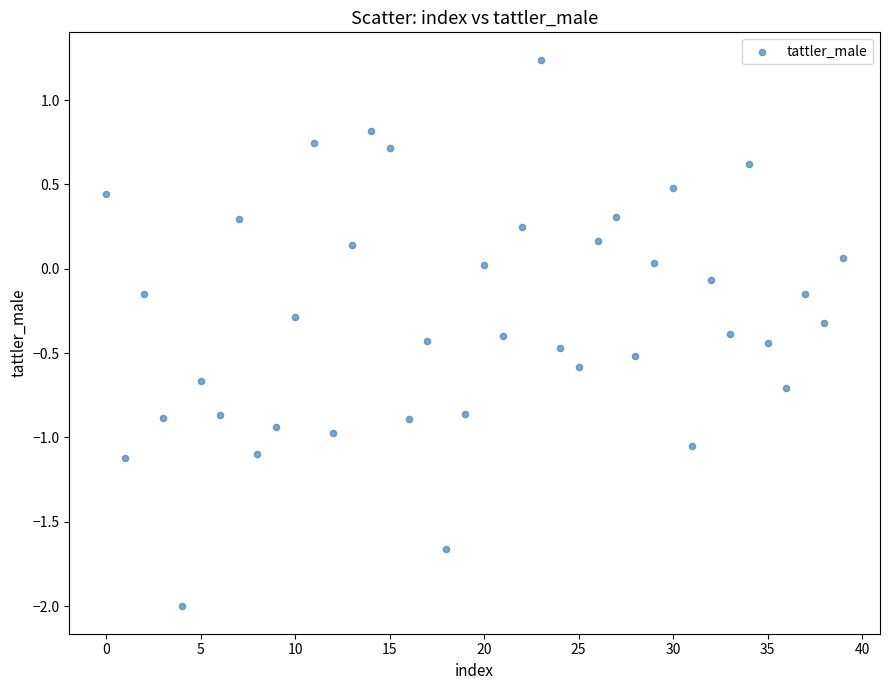

What is the range of Y values (max minus min)?

3.2